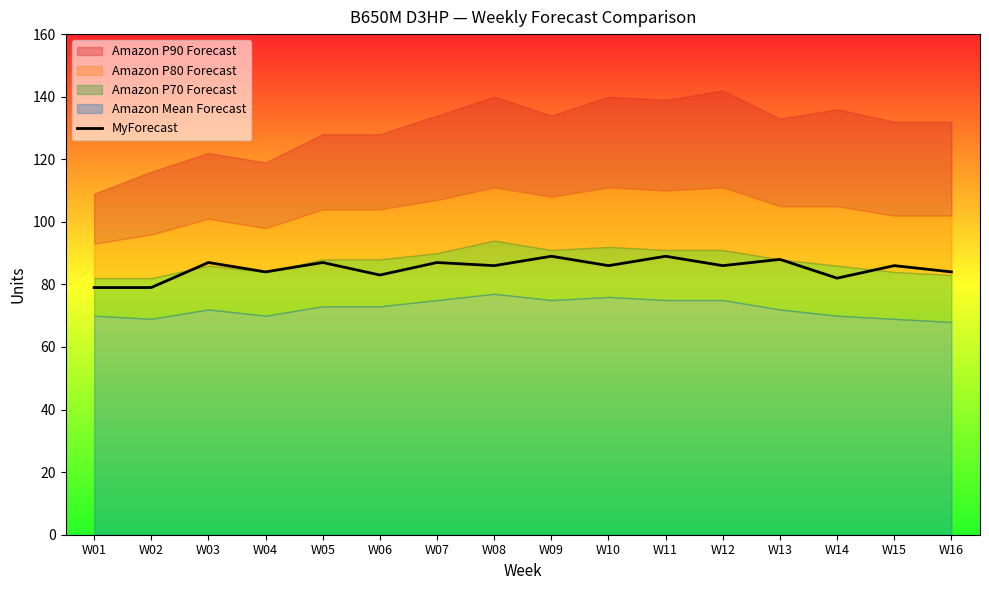

Is it true that MyForecast equals 84 at W04?

True